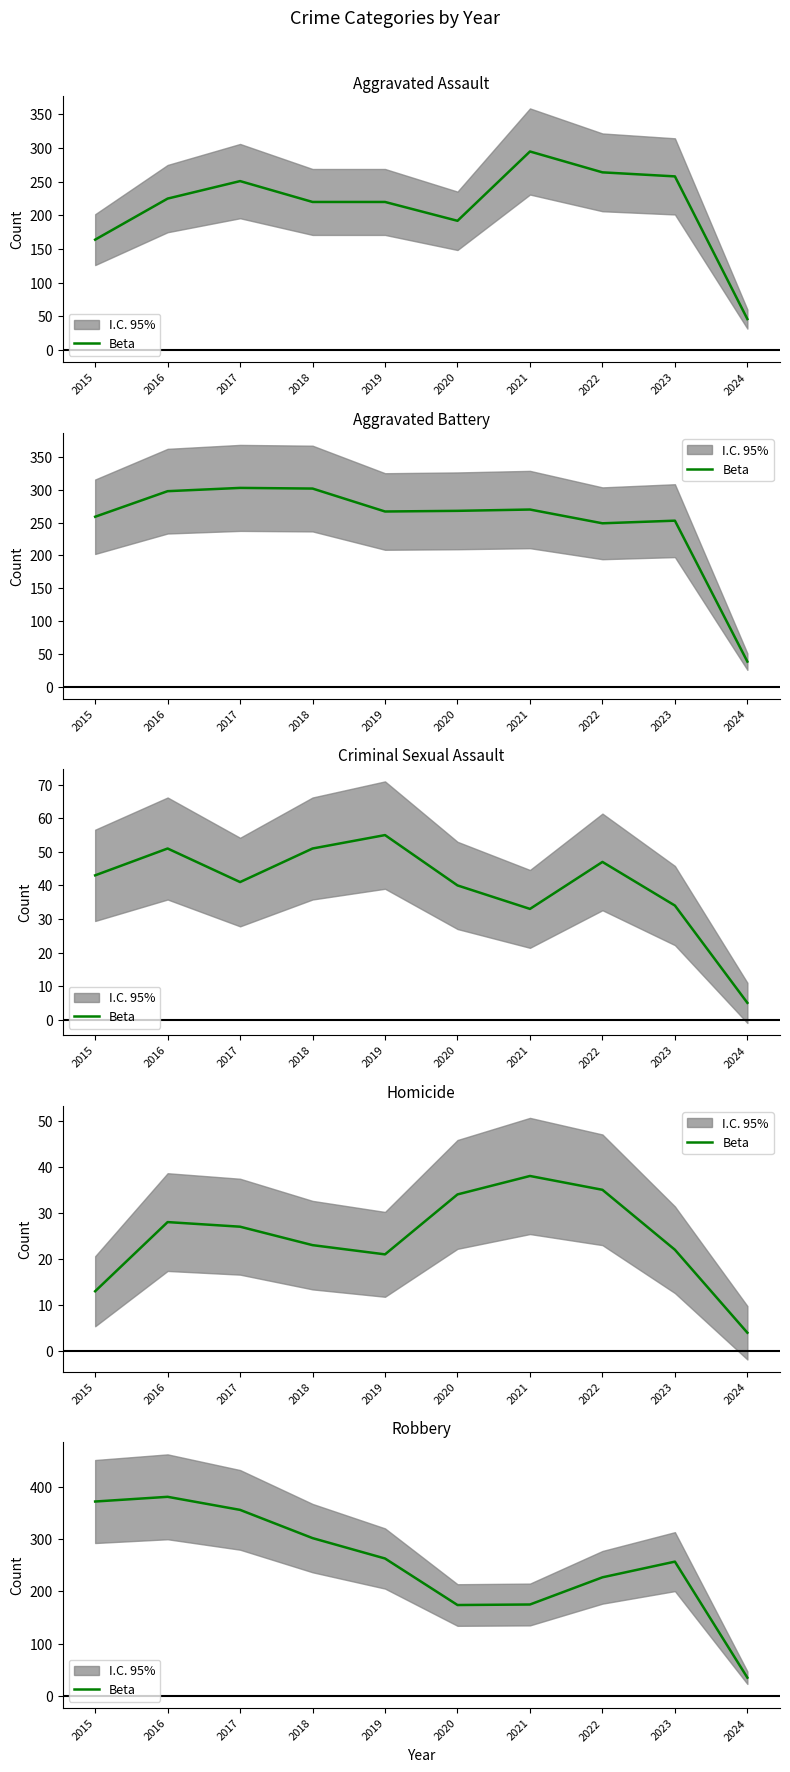

What is the average value?

254